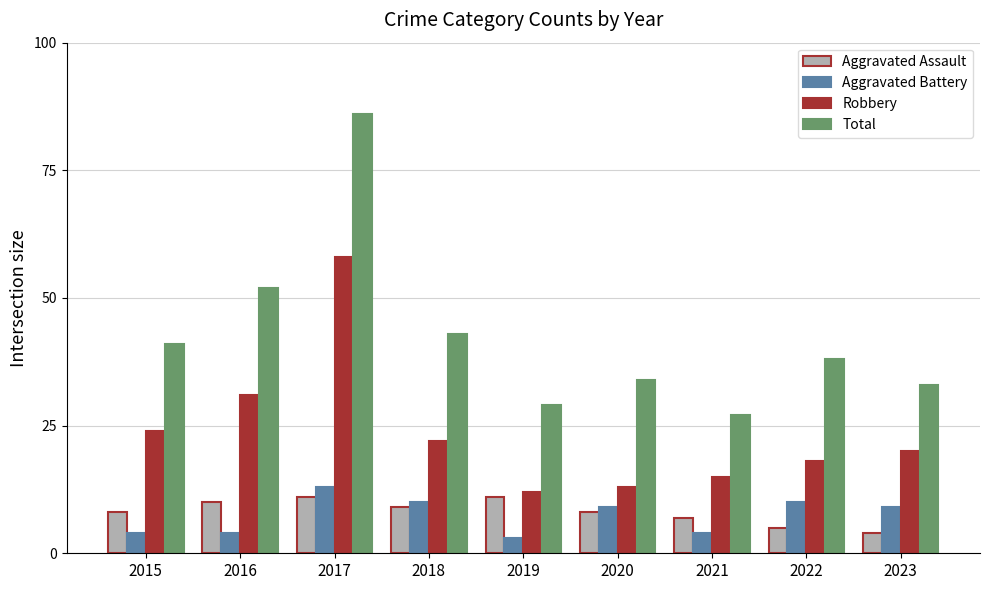

Which category has the lowest value in the Robbery series?

2019